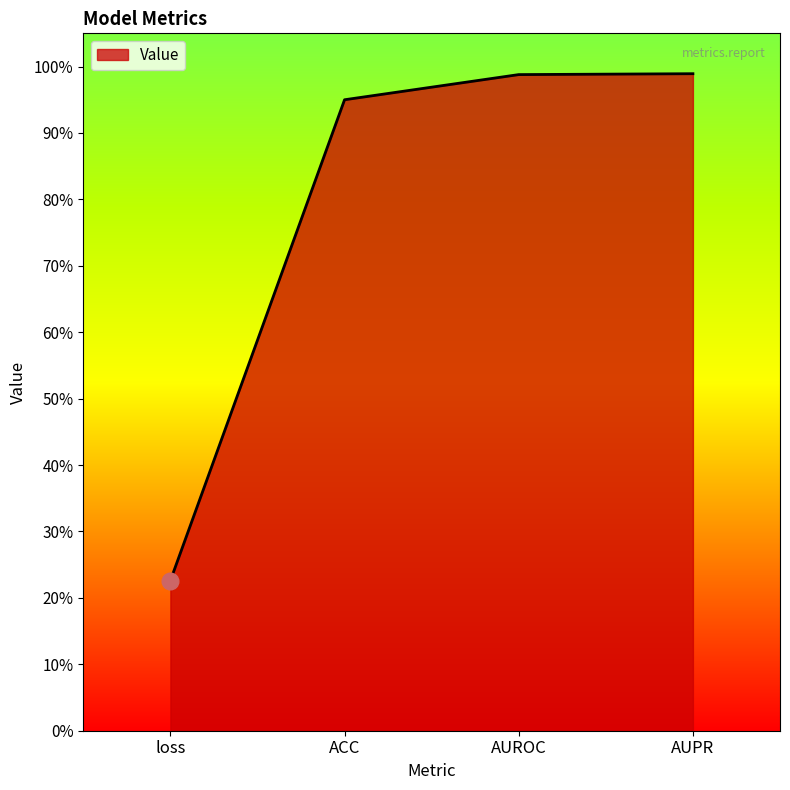

Does the chart display data point markers on the line(s)?

No